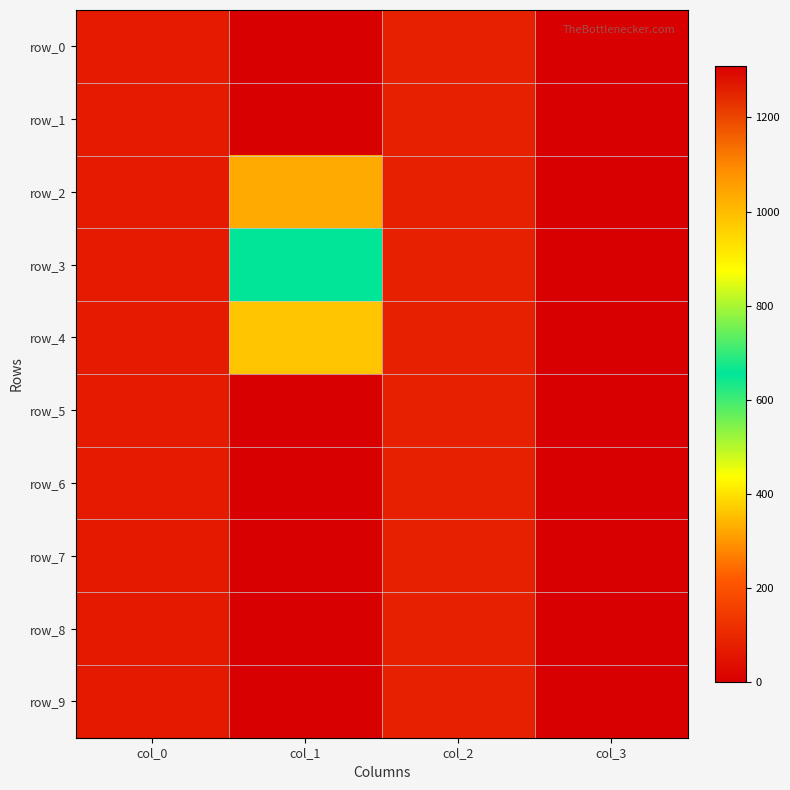

True or false: row_6 has a value of 35.3 at col_3.

False